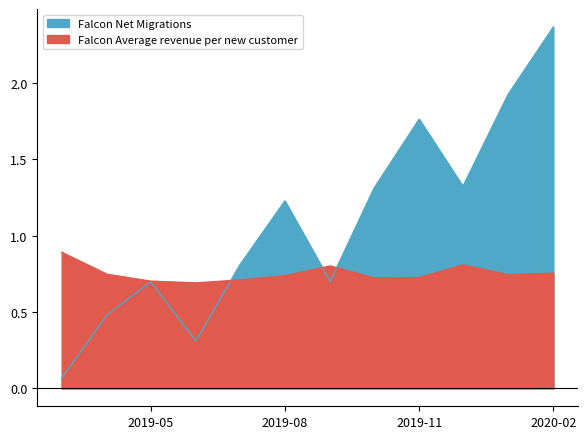

Rank the series by their maximum value, from lowest to highest.

Falcon Average revenue per new customer, Falcon Net Migrations